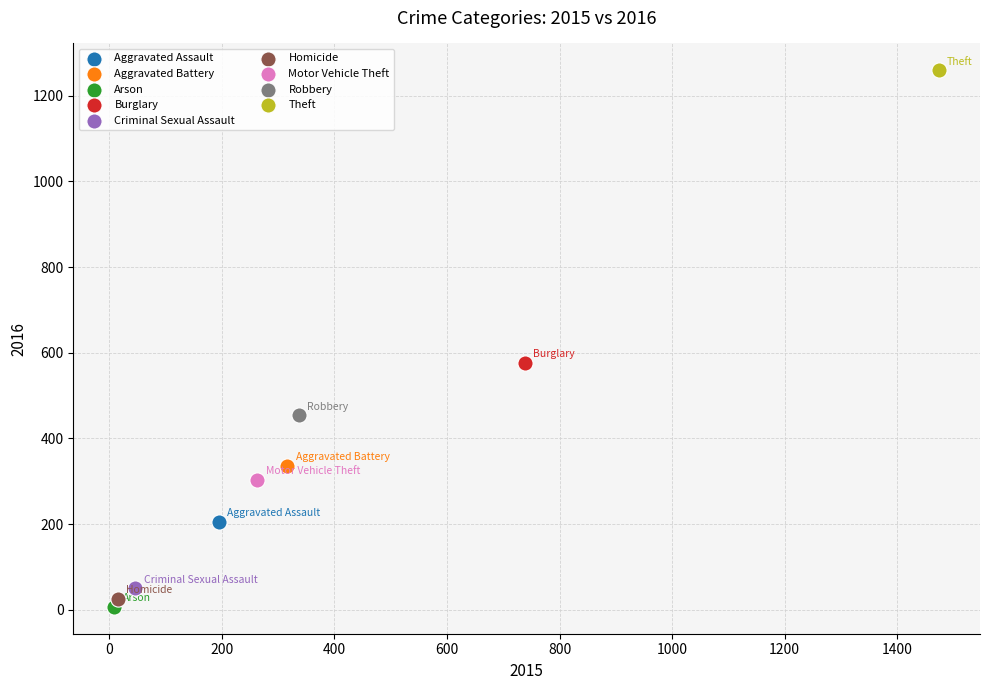

Which series contains the highest Y value?

Theft